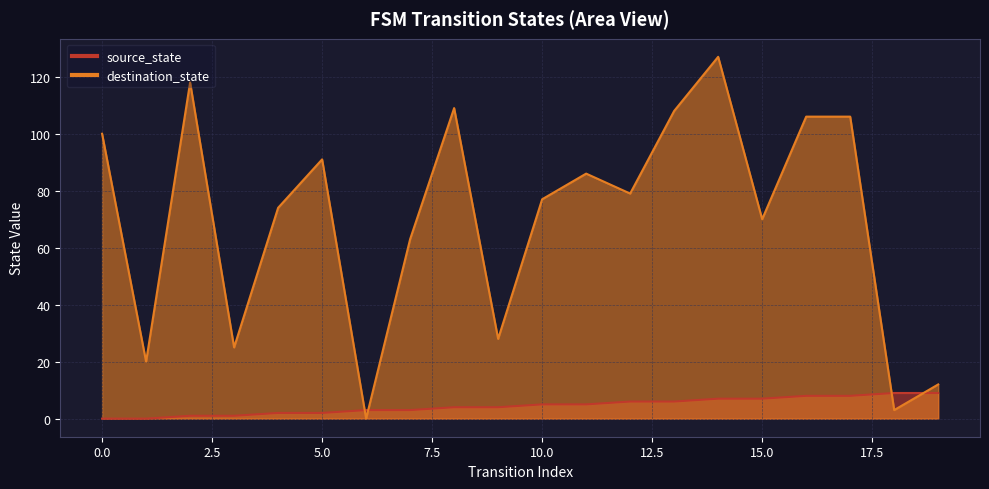

What value does the source_state series have at 2?

1